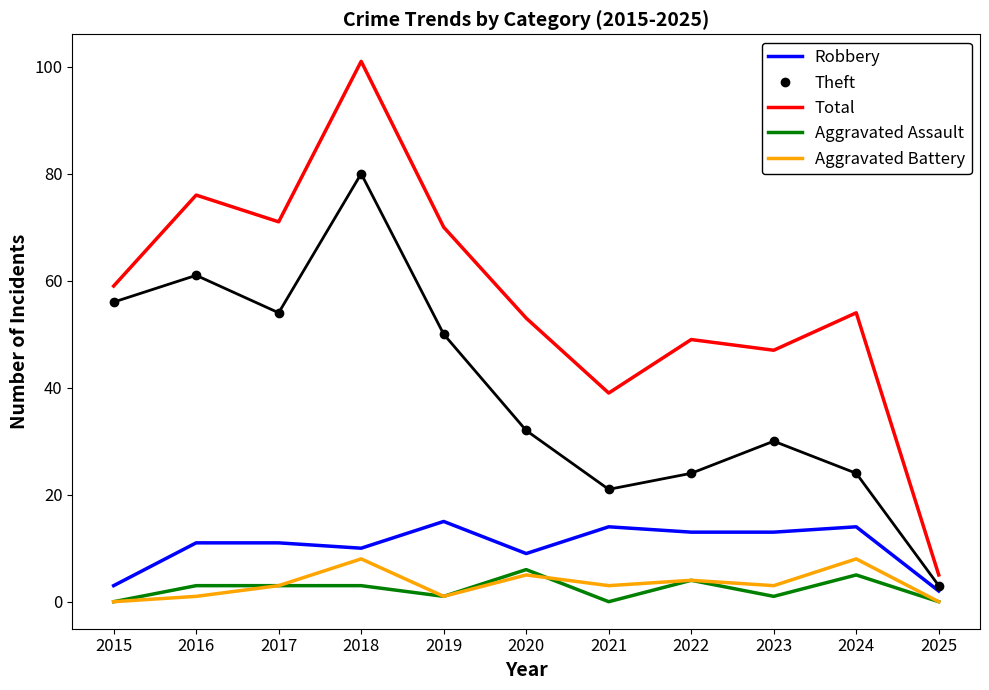

At which category does Robbery reach its first local valley?

2018